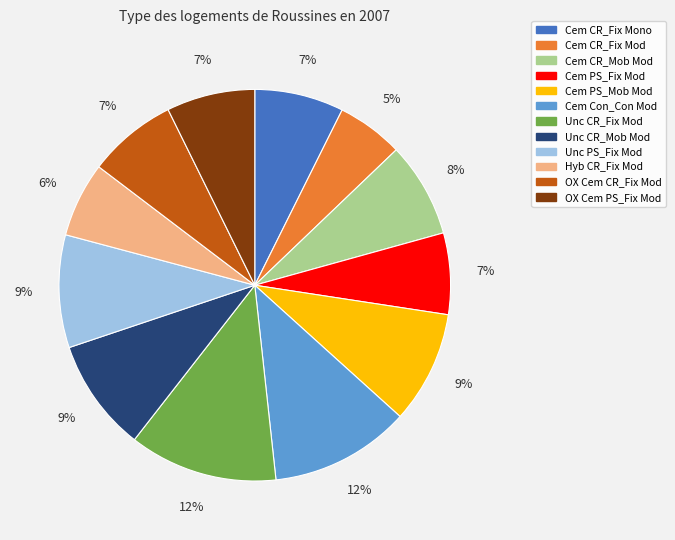

Is Hyb CR_Fix Mod the majority of the pie?

No